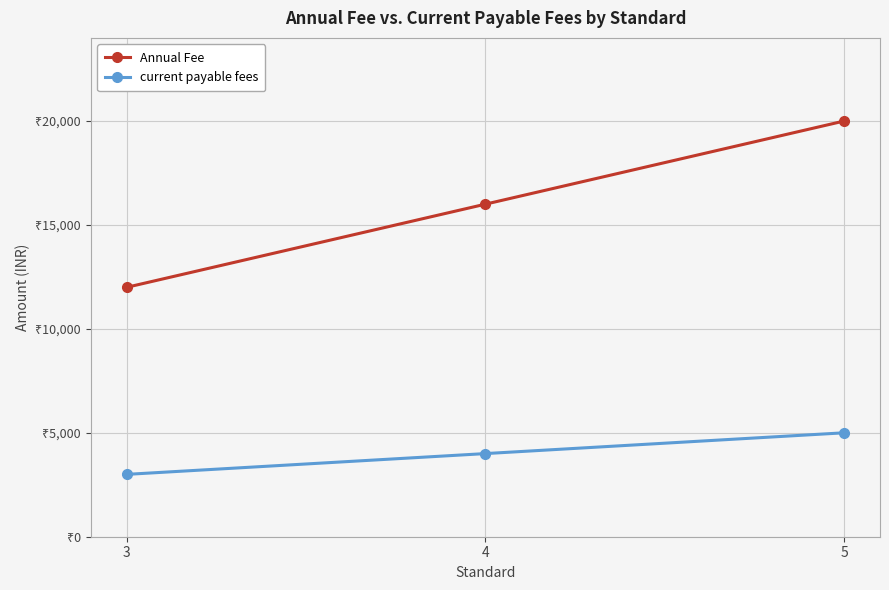

What is the difference between the current payable fees values at 5 and 3?

2000